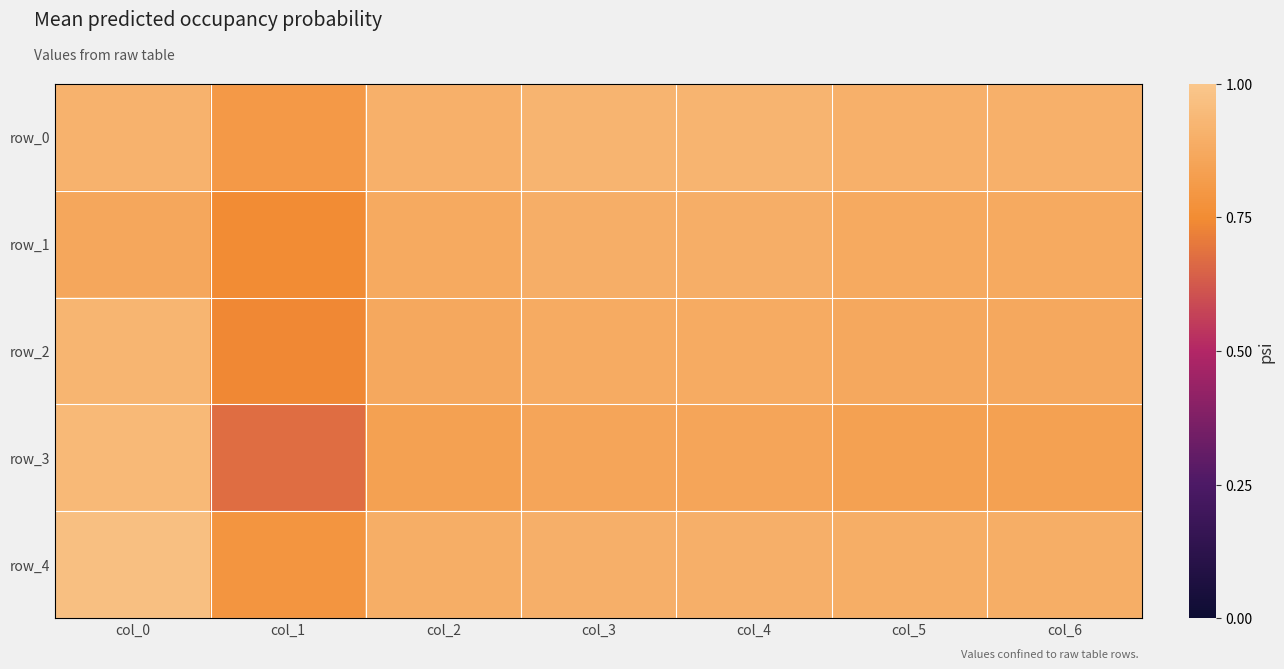

At which category is the sum across all series the highest?

col_0